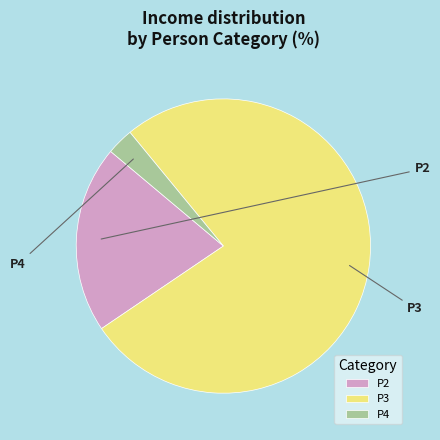

How many slices are in this pie chart?

3